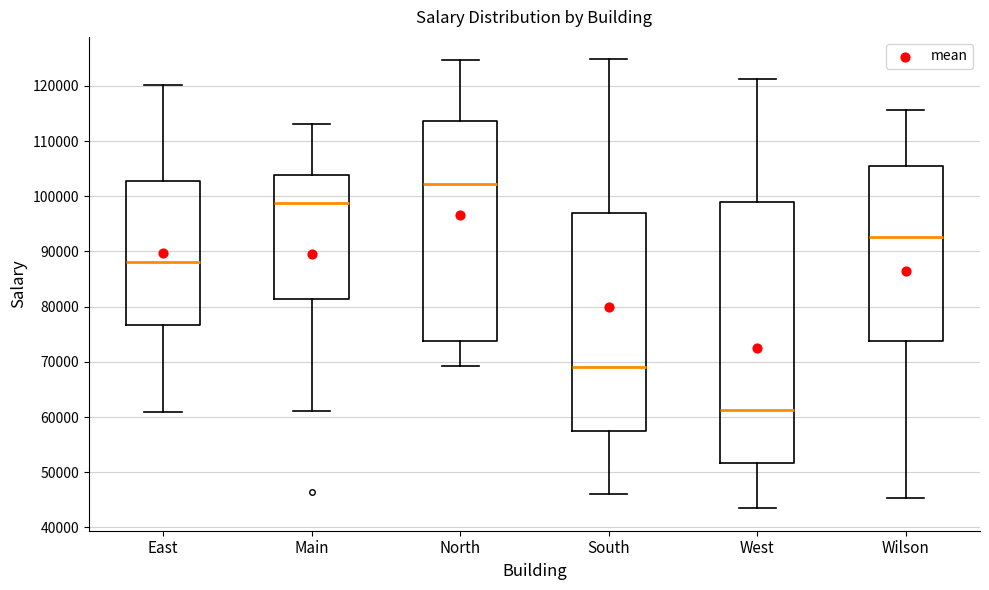

Where does the upper whisker of the box for Main end on the y-axis? The values are not printed on the chart, so give them approximately, as read against the axis.

113000